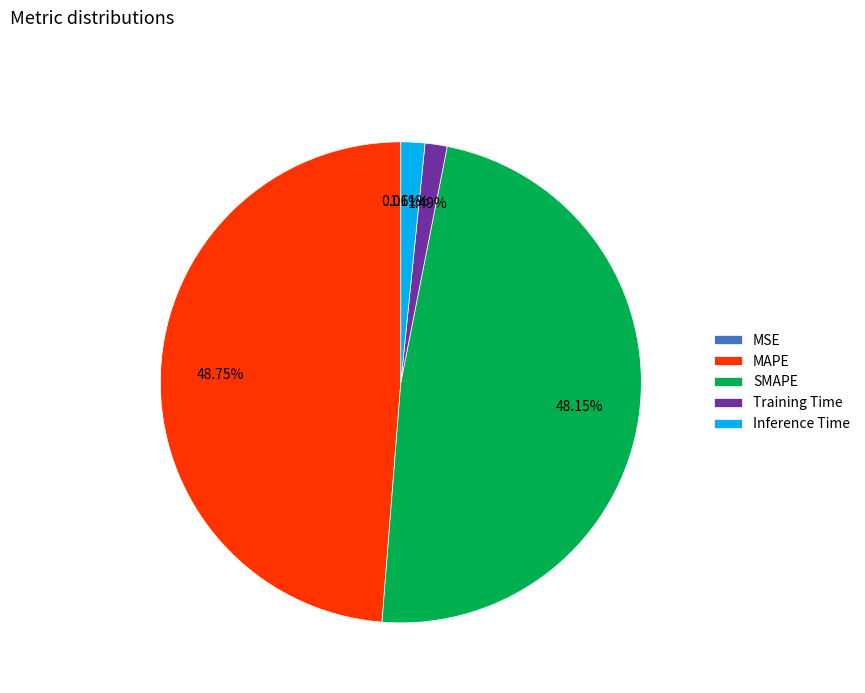

Is it true that MAPE is 63% of the pie?

False